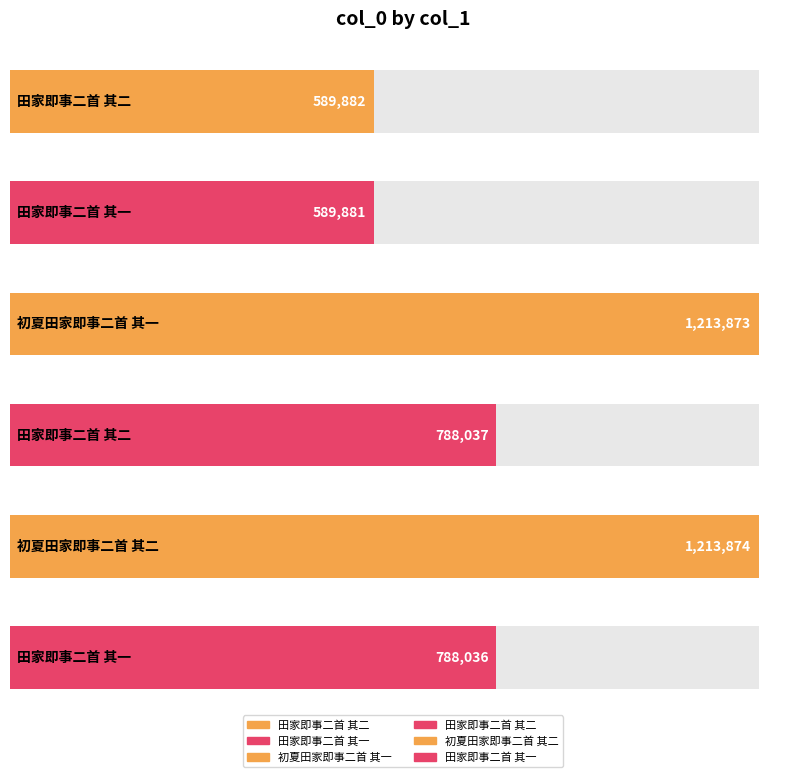

Reading left to right, extract all data points from this chart.

589882	589881	1213873	788037	1213874	788036